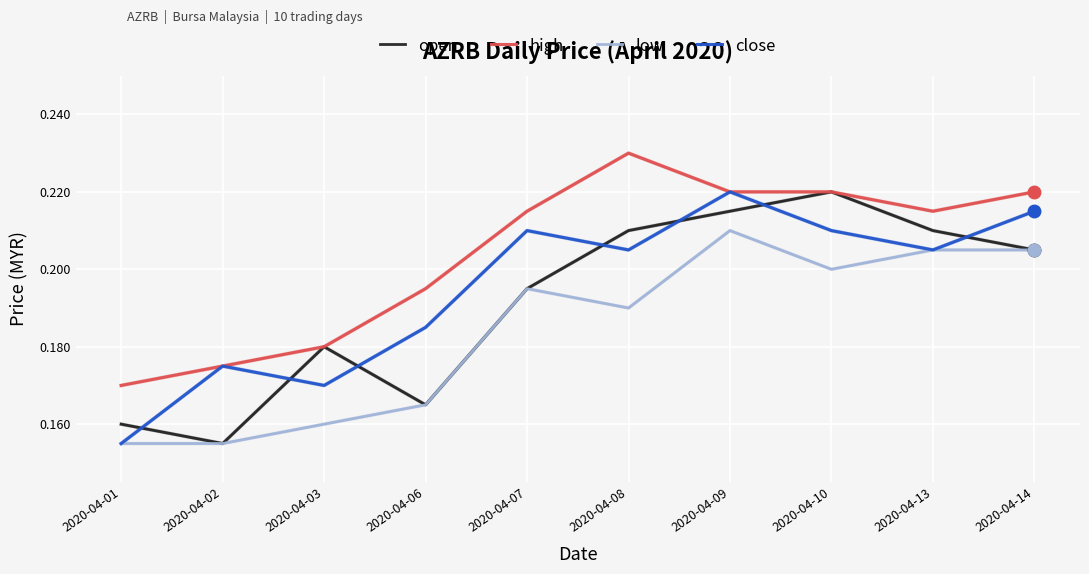

In open, how many points are higher than both neighbors (excluding endpoints)?

2